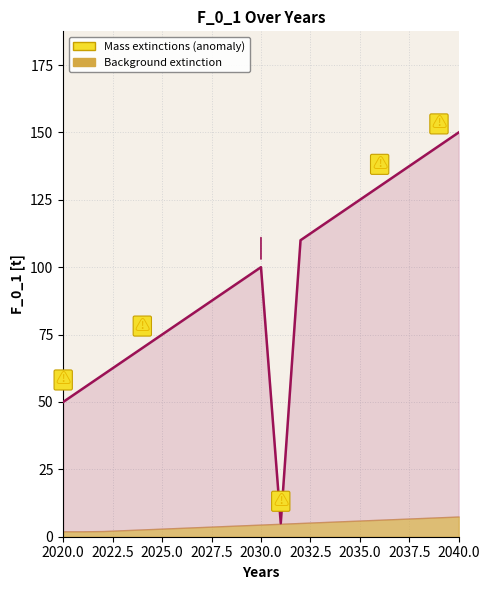

What is the average value?

95